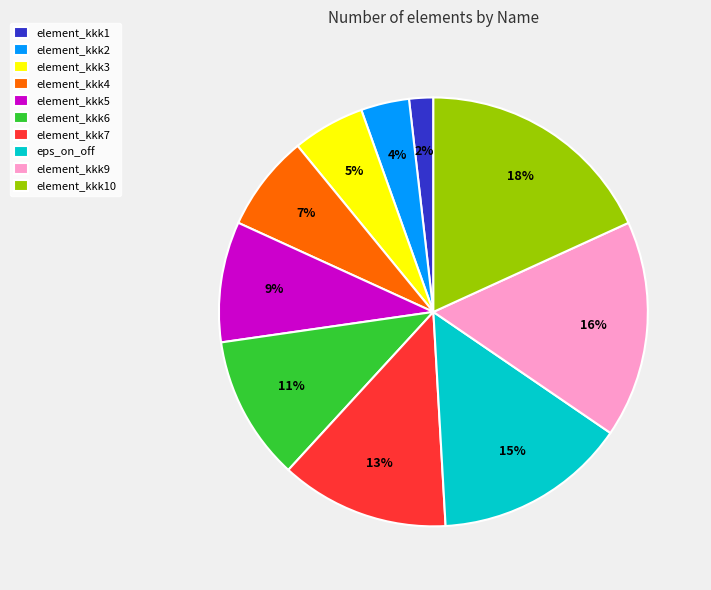

To the nearest percent, what is the average slice percentage?

10%